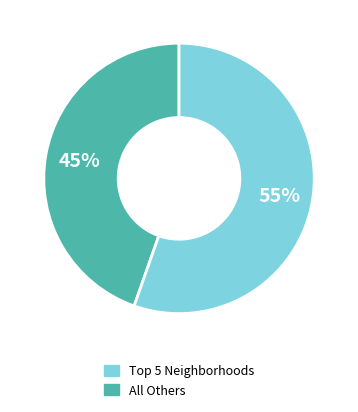

To the nearest percent, what is the average slice percentage?

50%